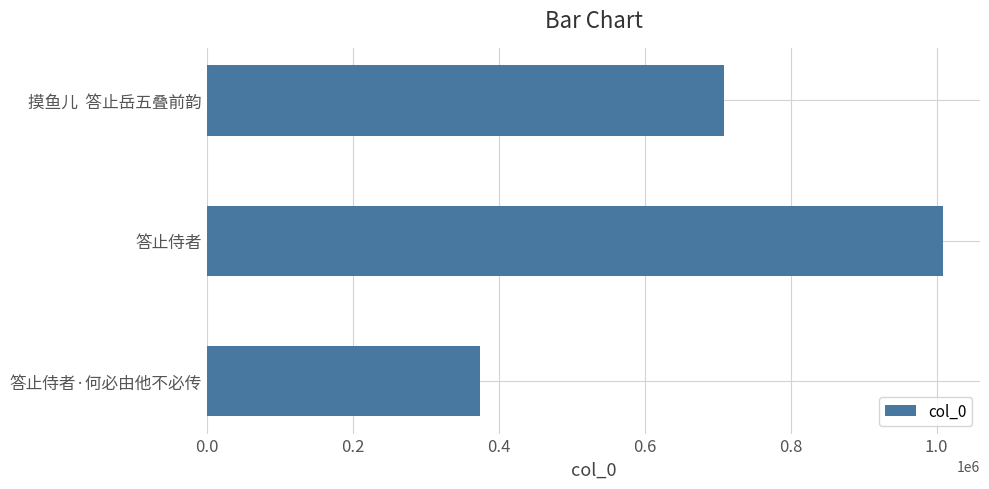

What is the smallest value displayed?

373757